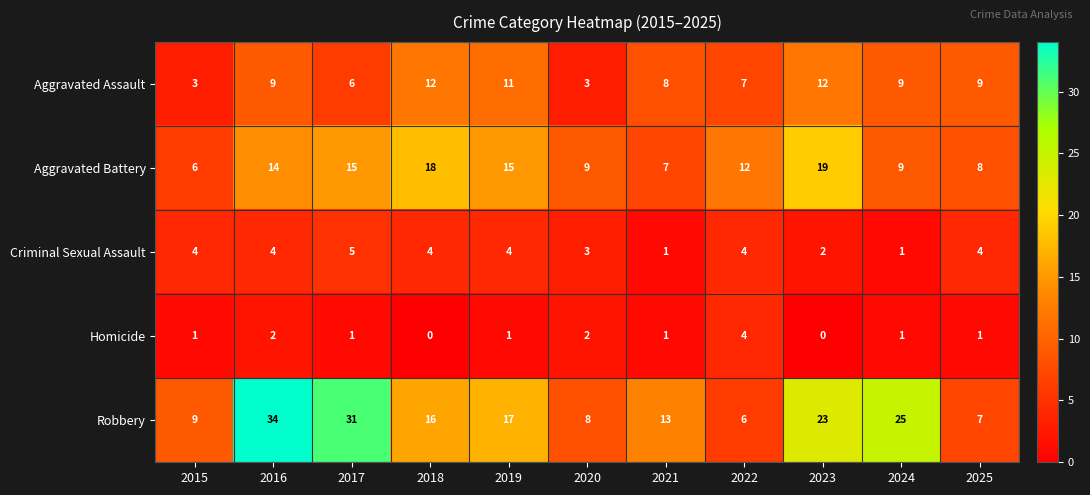

What is the difference between the highest and lowest values at 2016?

32